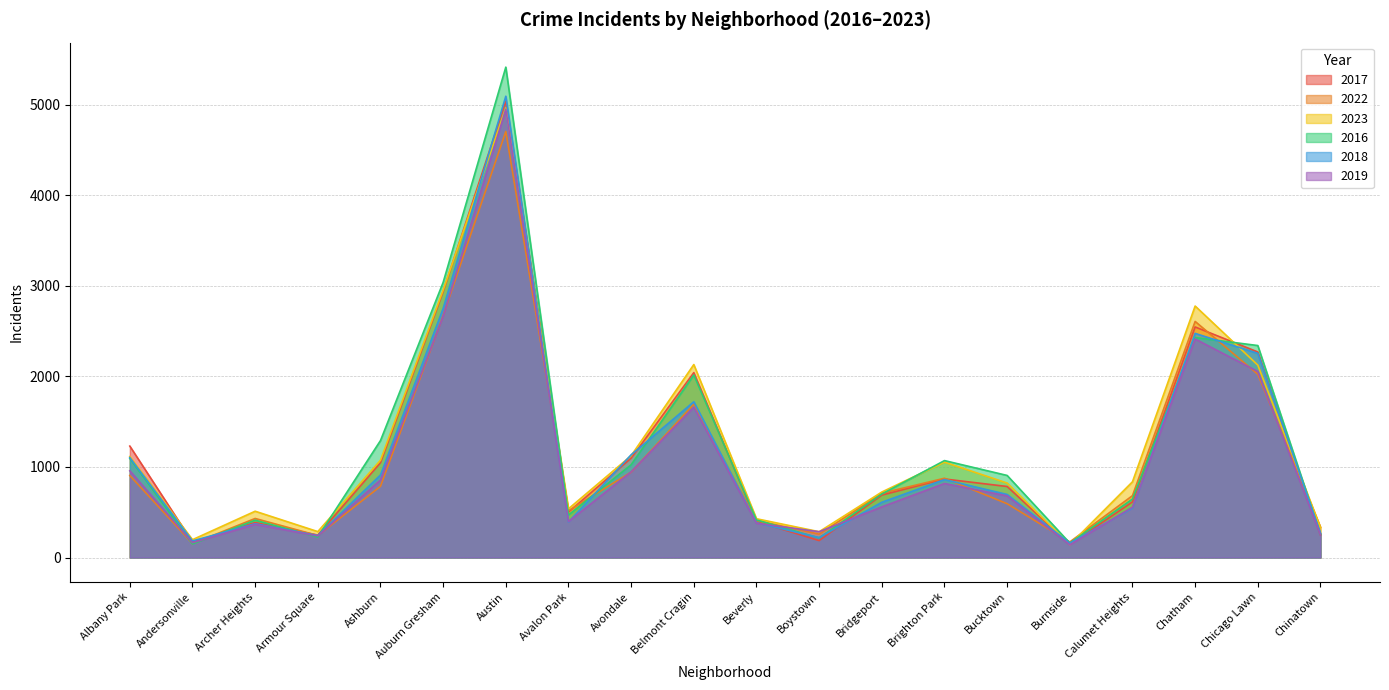

What position from the right is Boystown?

9